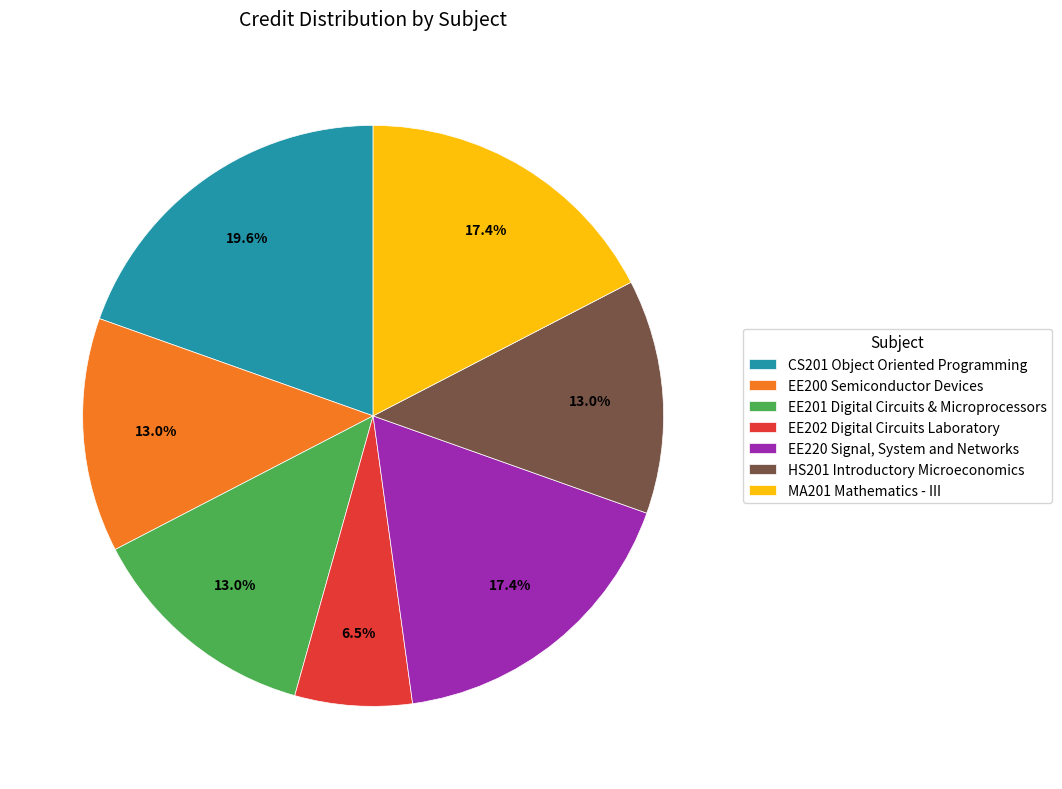

What percentage do MA201 Mathematics - III and CS201 Object Oriented Programming together represent?

37.0%